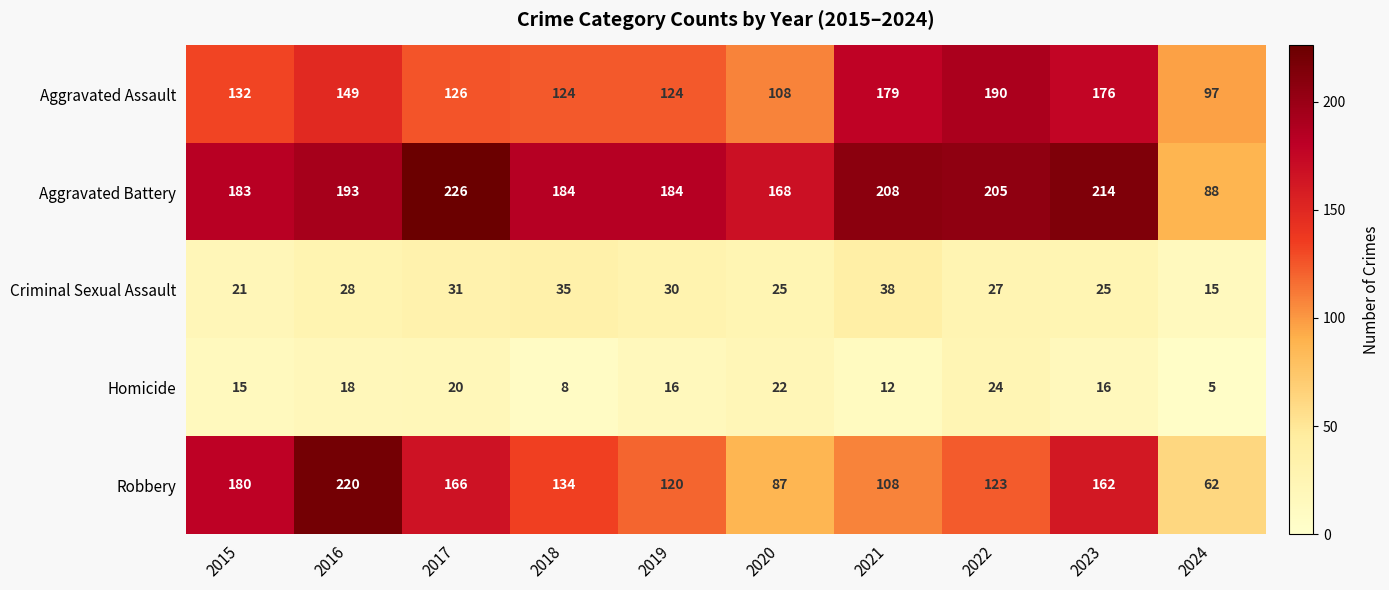

Where is Robbery nearest to the value 141?

2018